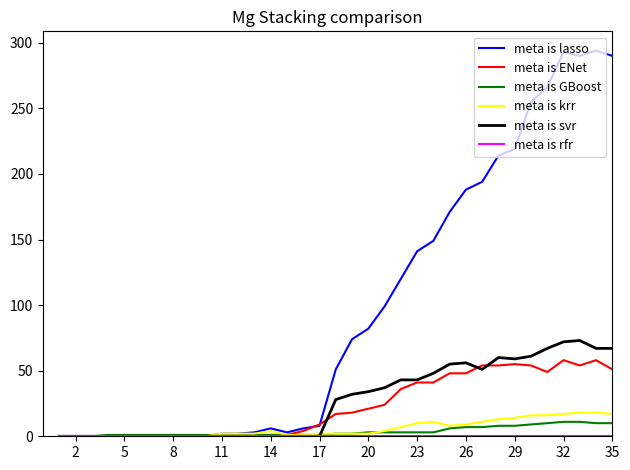

How many categories are shown in the chart?

35